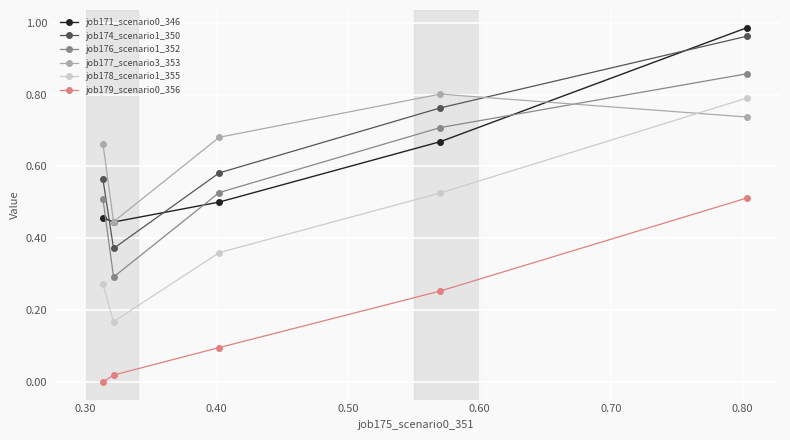

Which series has the largest range (max minus min)?

job178_scenario1_355